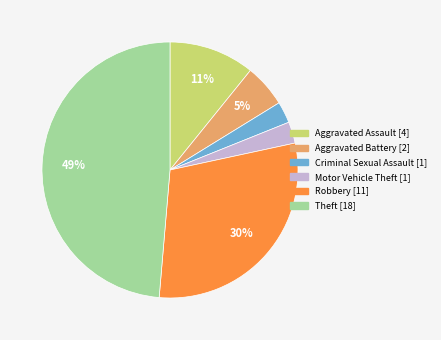

Does any single category account for the majority?

No